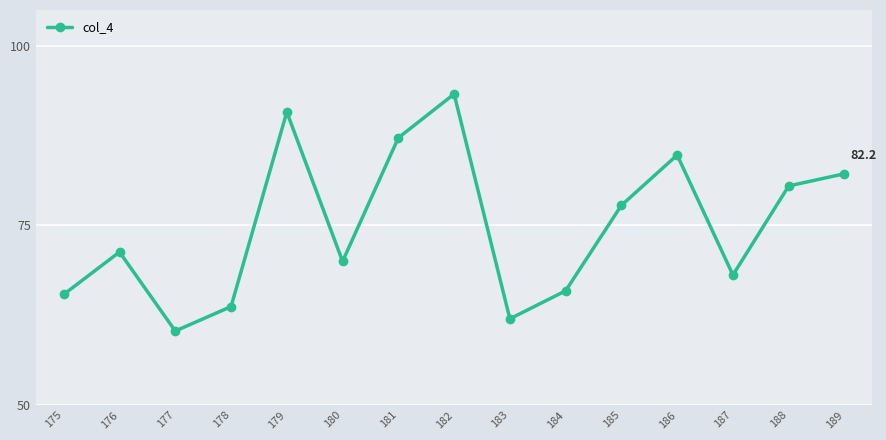

Reading left to right, extract all data points from this chart.

65.4	71.3	60.3	63.7	90.8	70.0	87.2	93.3	62.0	65.9	77.8	84.8	68.1	80.5	82.2